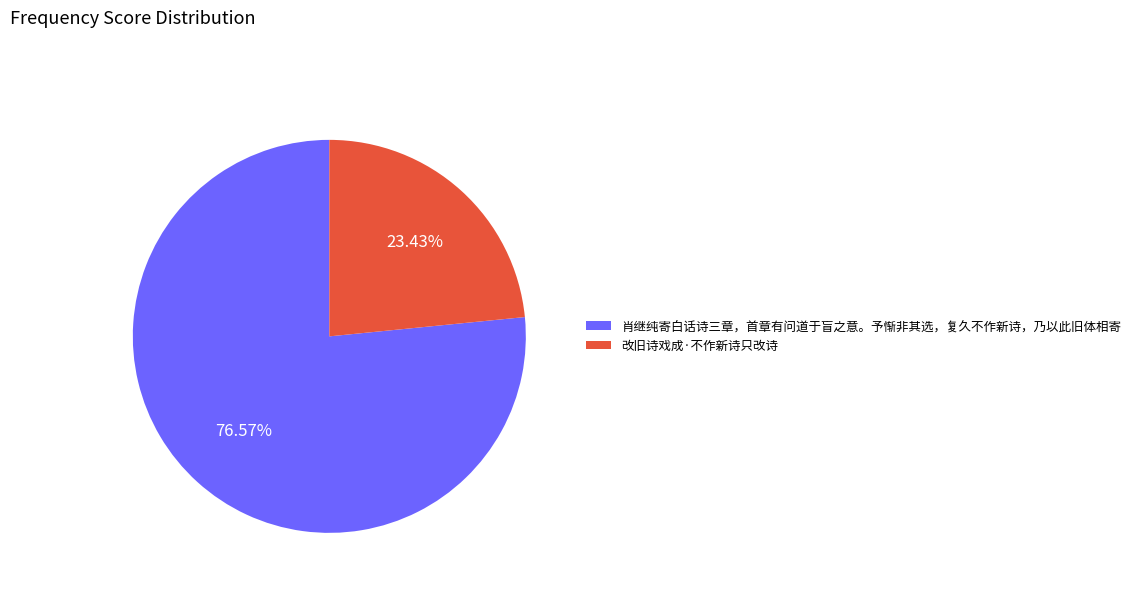

Rank the categories by value from highest to lowest.

肖继纯寄白话诗三章，首章有问道于盲之意。予惭非其选，复久不作新诗，乃以此旧体相寄, 改旧诗戏成·不作新诗只改诗